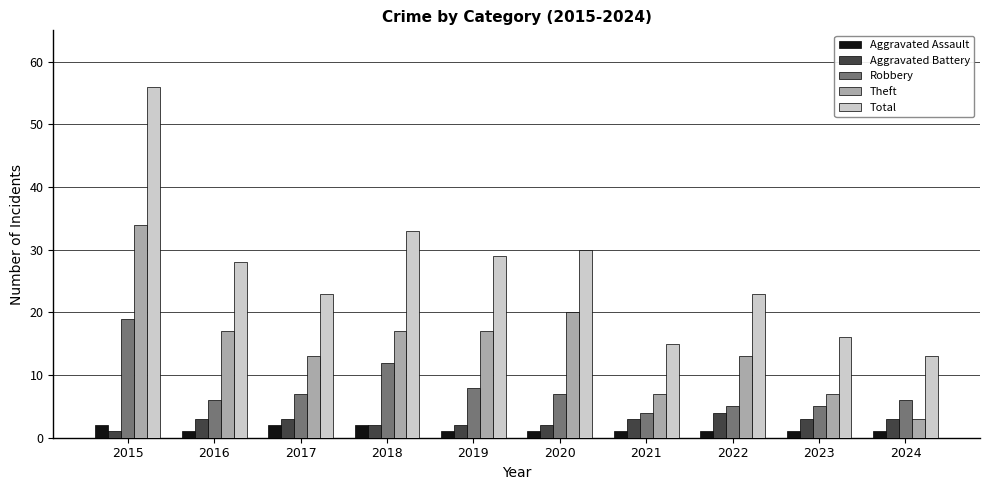

Read the Total value at 2017.

23